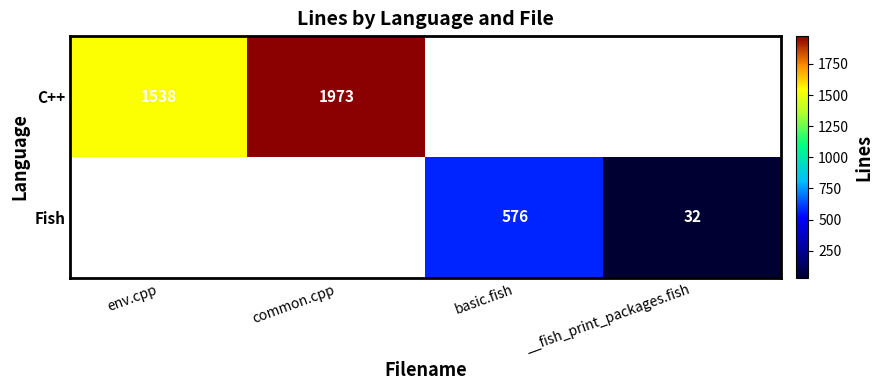

Is it true that C++ equals 3193 at common.cpp?

False